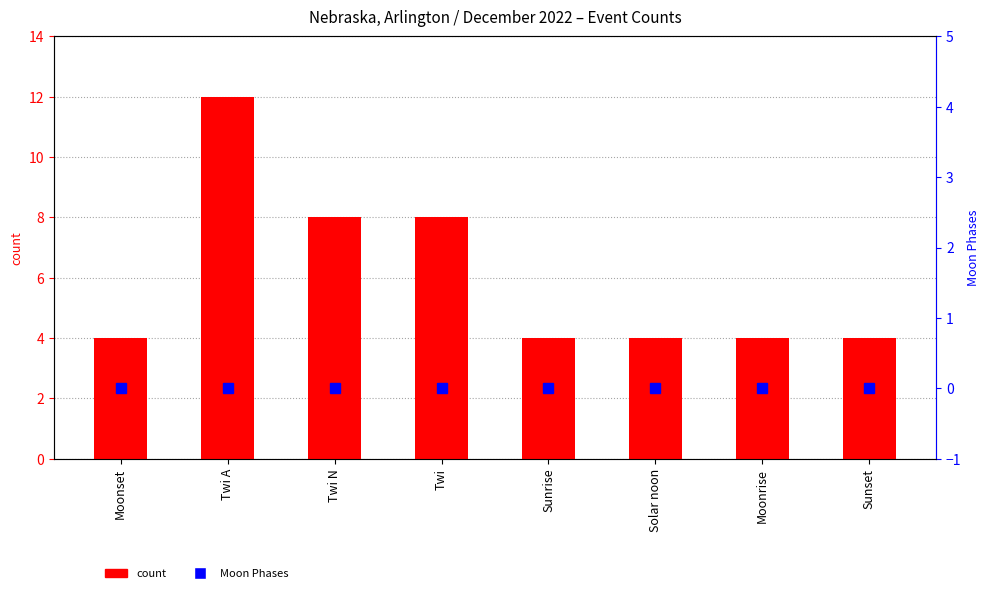

The count series shows 3 at Solar noon. True or false?

False